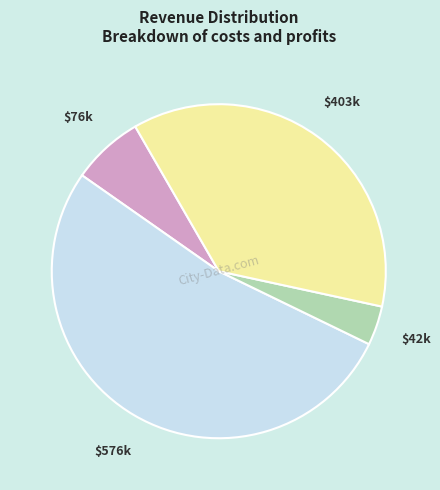

Does any single category account for the majority?

Yes